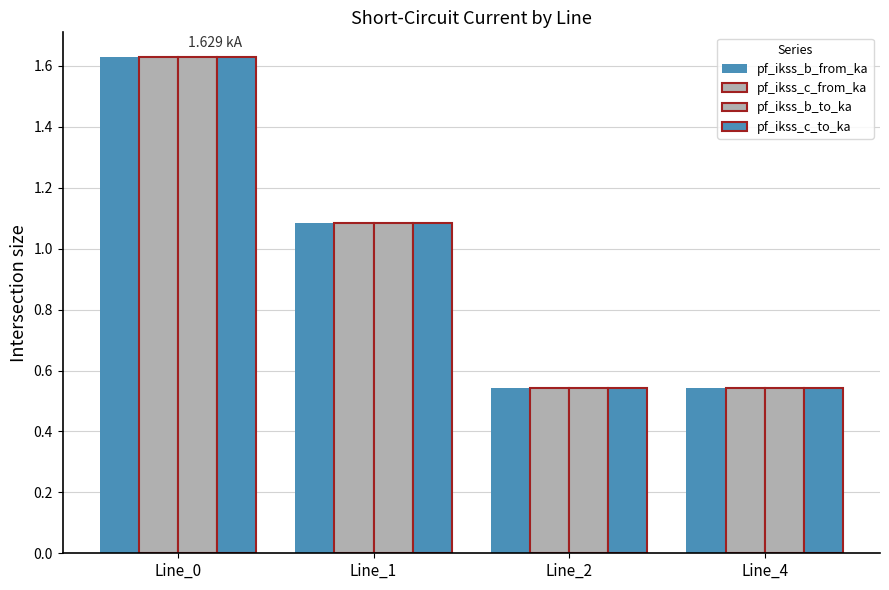

How many groups of bars are there?

4